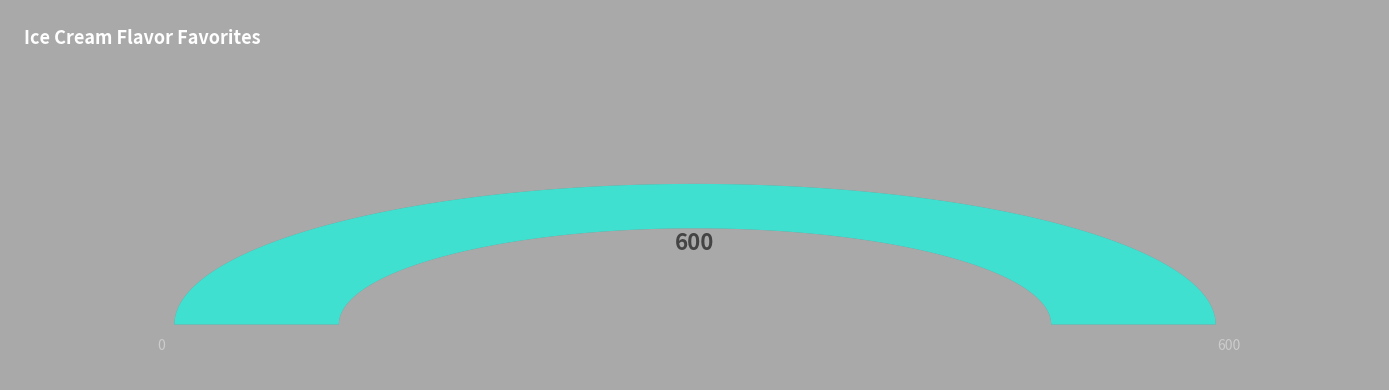

Is there any slice that represents more than half of the pie?

No